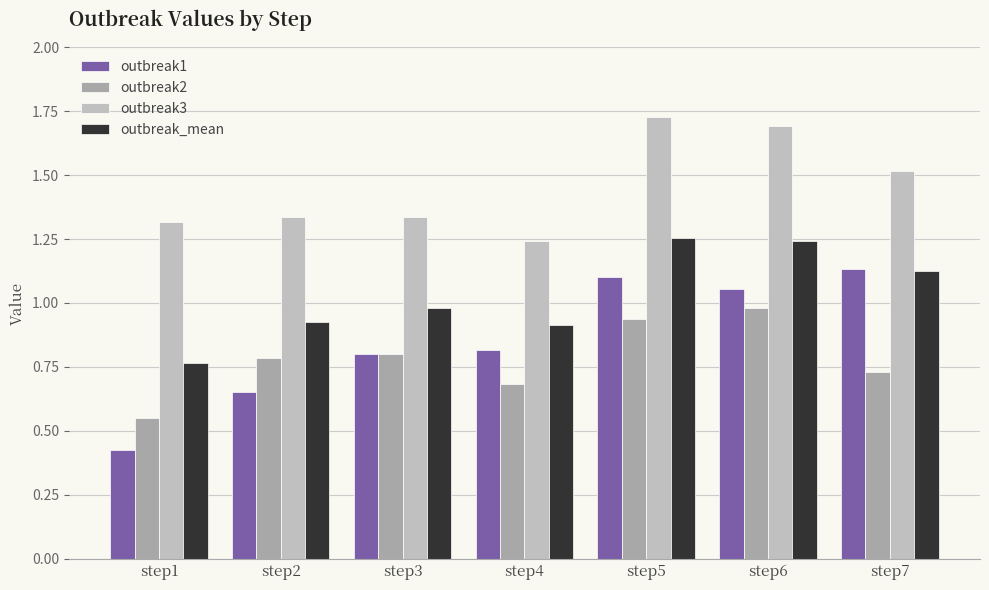

Which category has the lowest value across all series?

step1